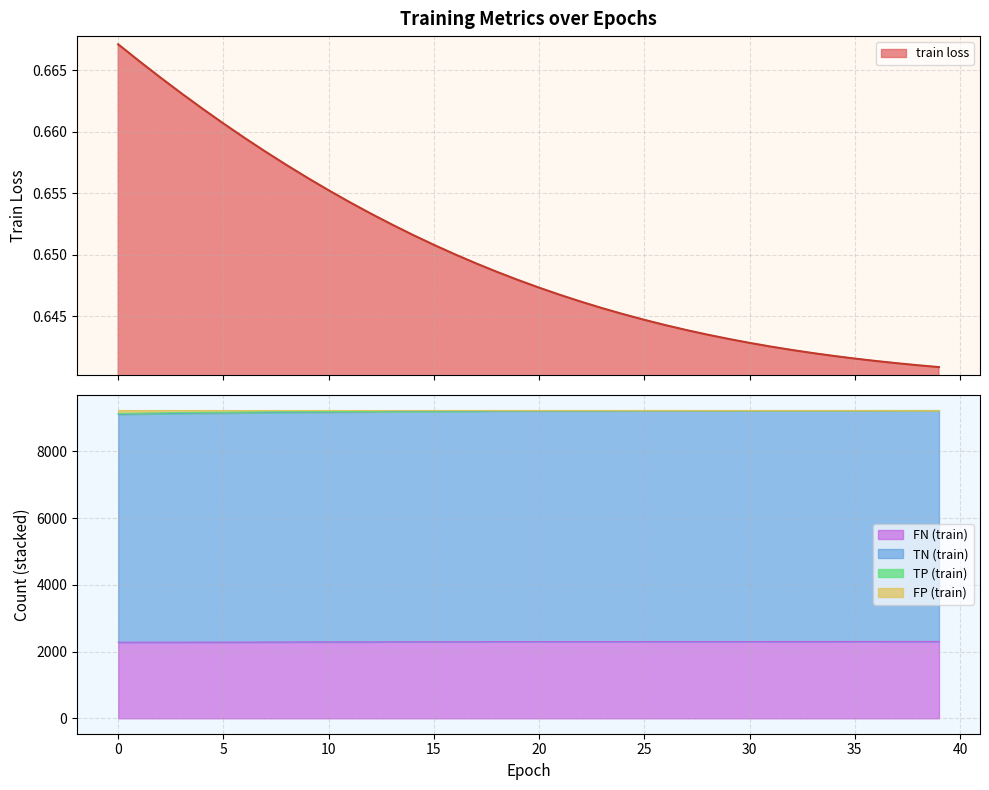

What is the highest value of the FN (train) series?

2303